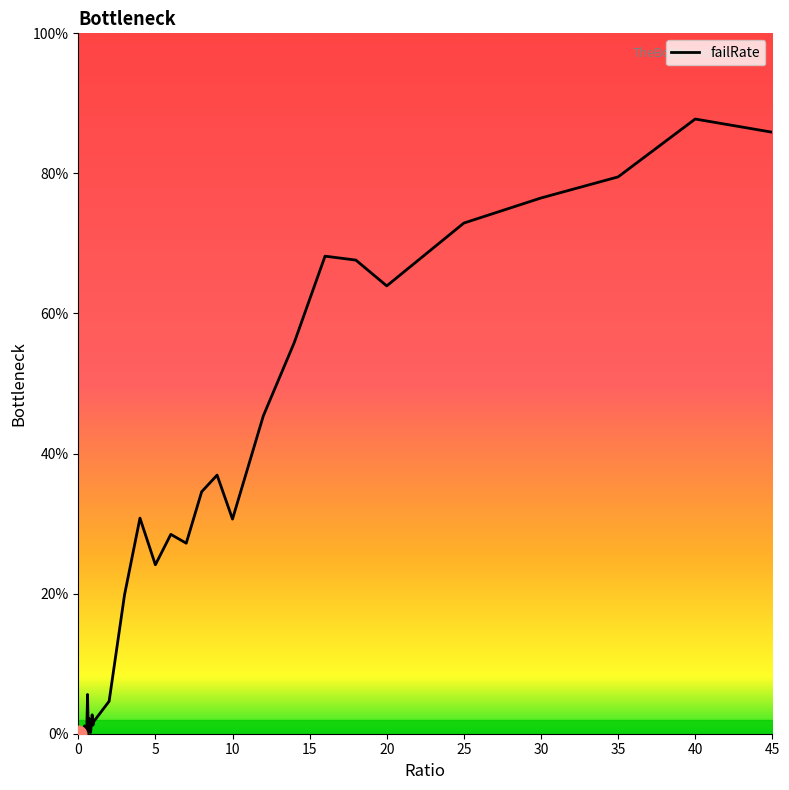

What is the greatest value displayed?

87.8